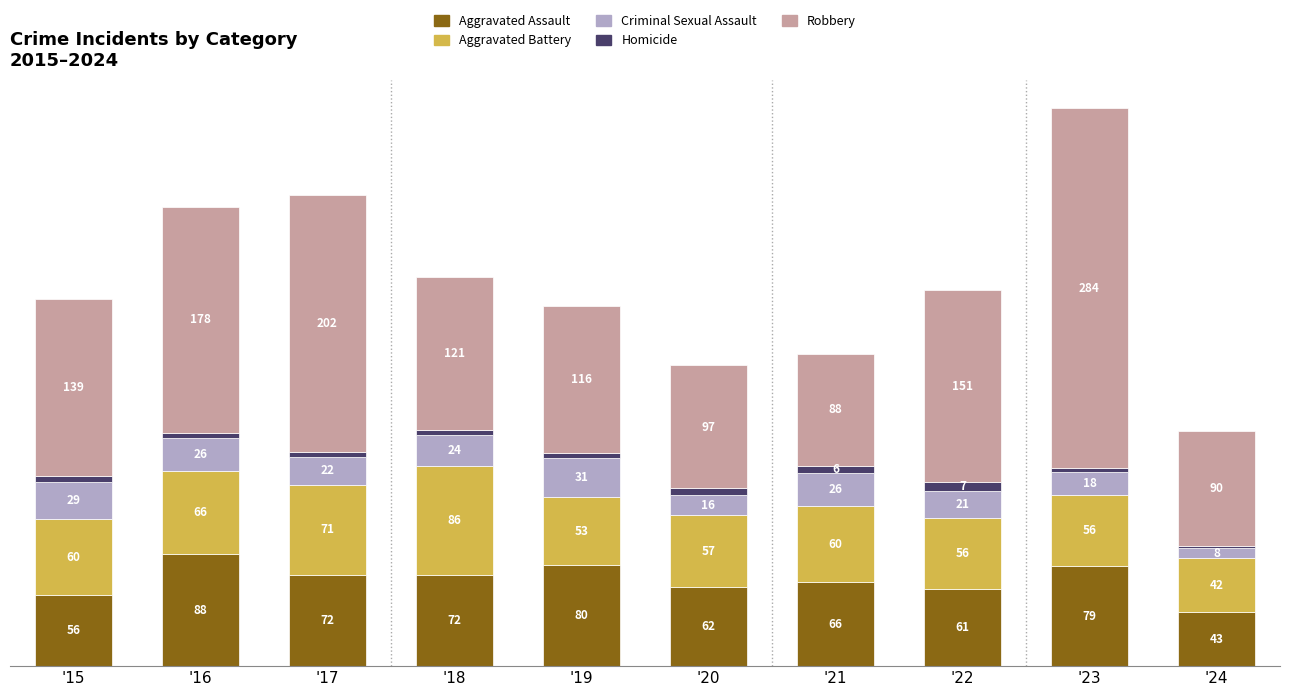

At which category is the sum across all series the highest?

'23